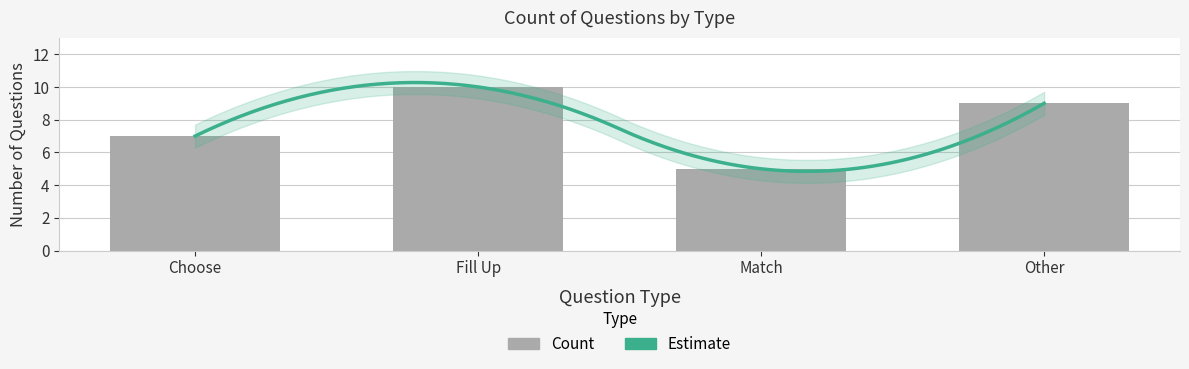

Reading right to left, what are all the values shown in this chart?

9	5	10	7